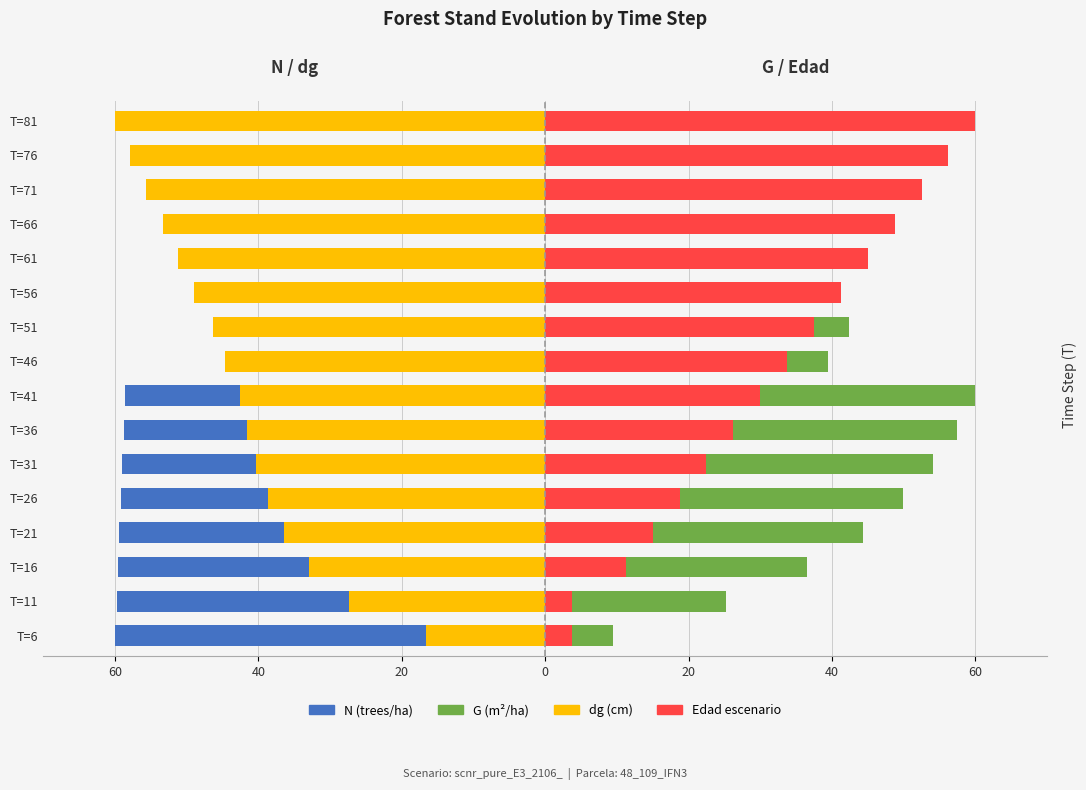

What is the value of the dg (cm) bar at the 14th from the left?

-55.7